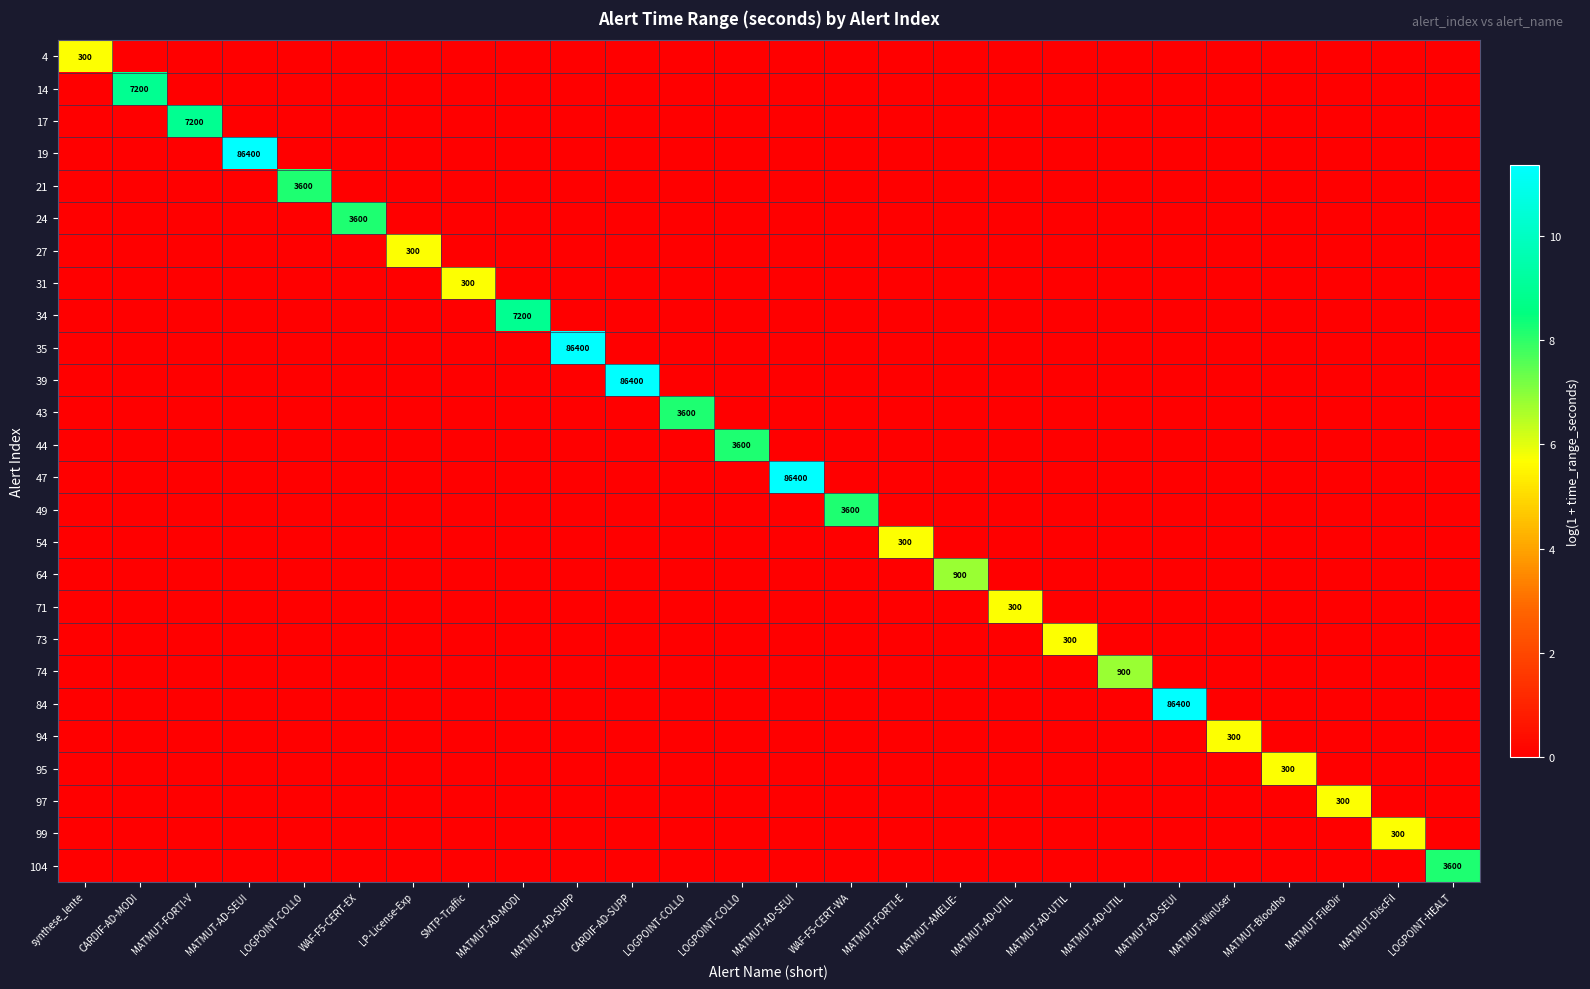

Which category has the highest value in the 97 series?

MATMUT-FileDir